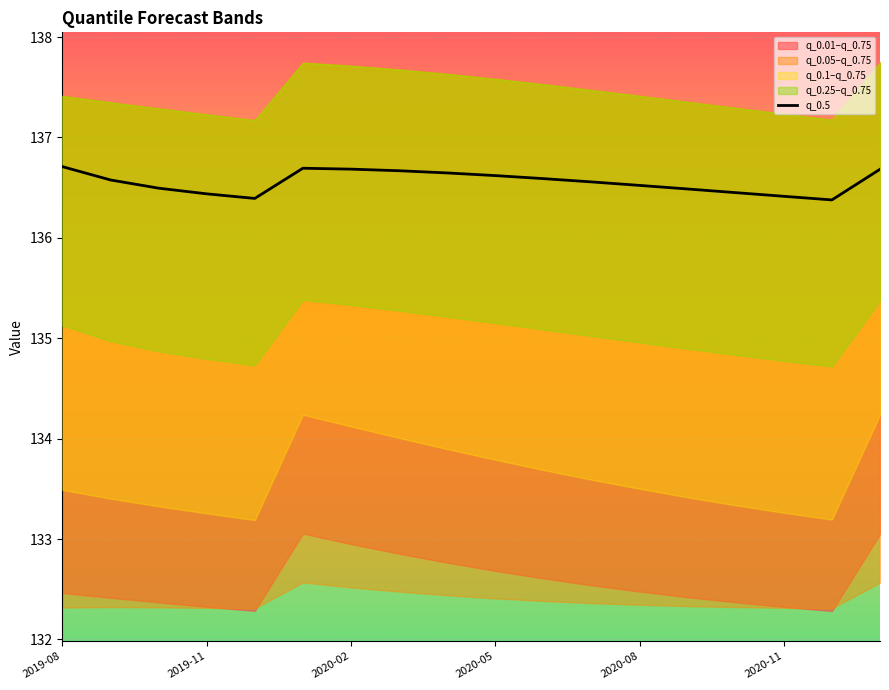

The q_0.5 series shows 136.5 at 2020-08. True or false?

True